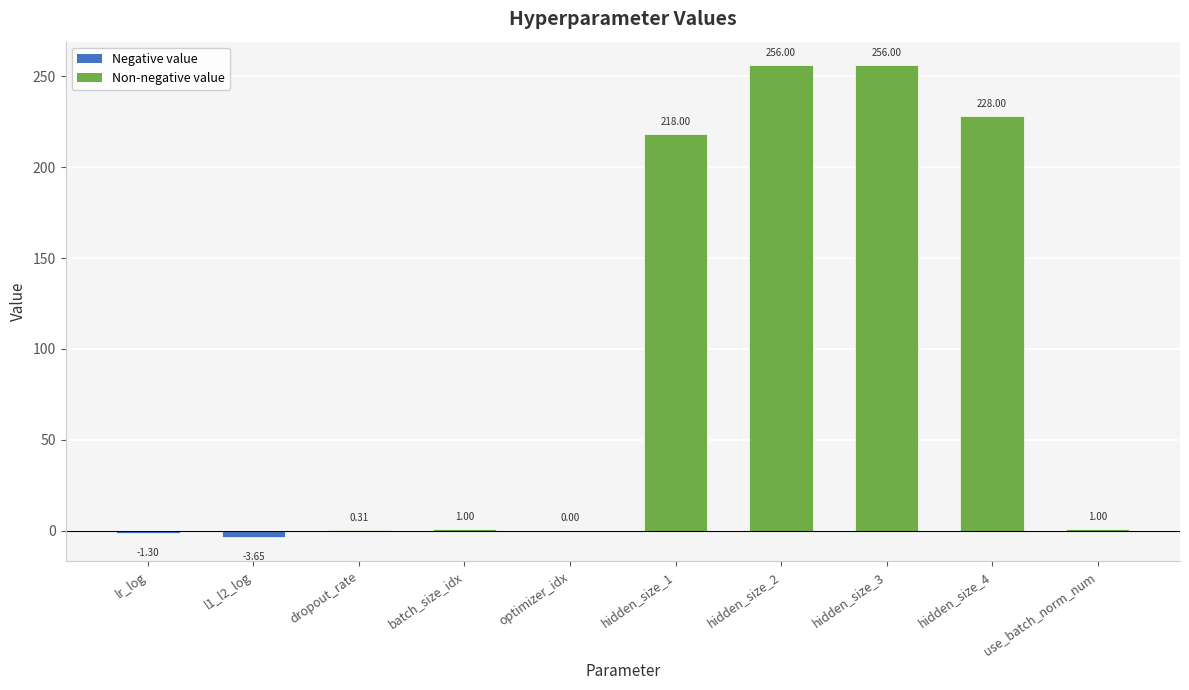

What is the change in value from dropout_rate to optimizer_idx?

-0.3